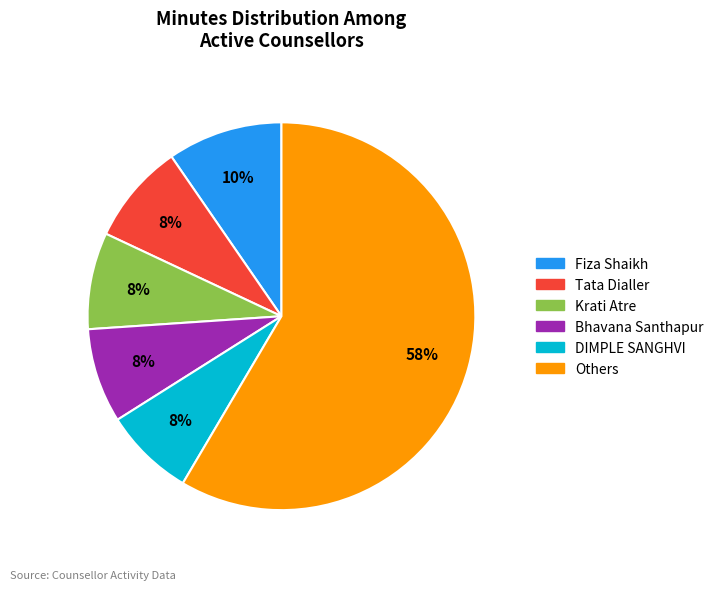

True or false: Krati Atre accounts for 8% of the total.

True